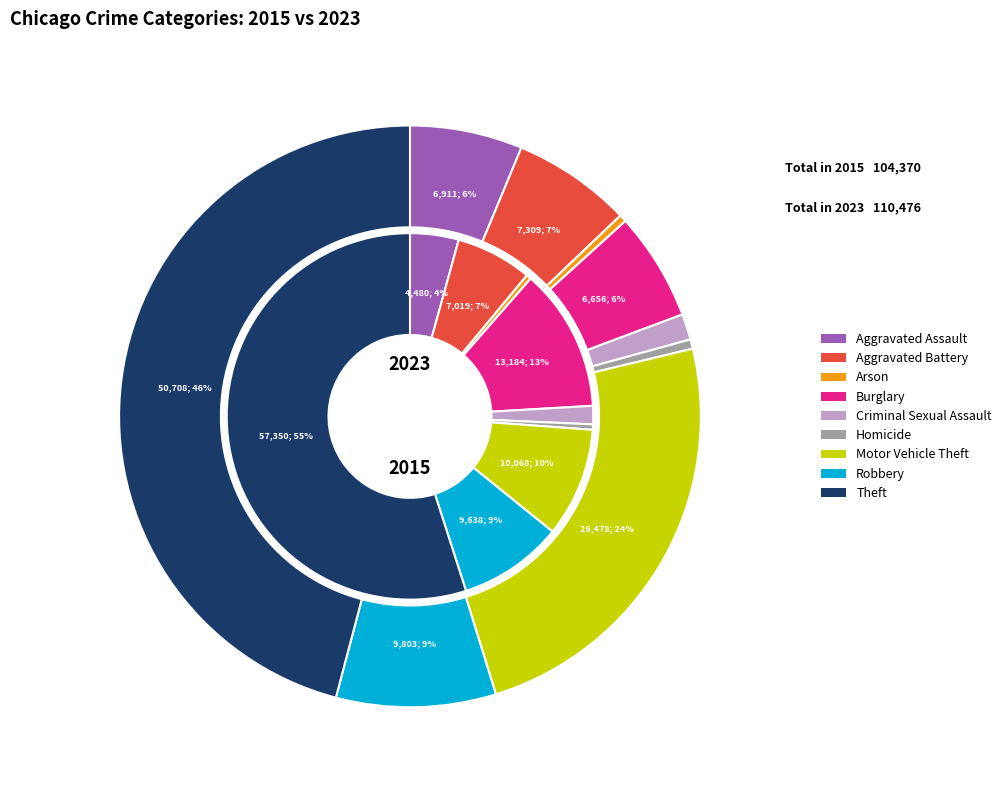

How many segments does this pie chart have?

9